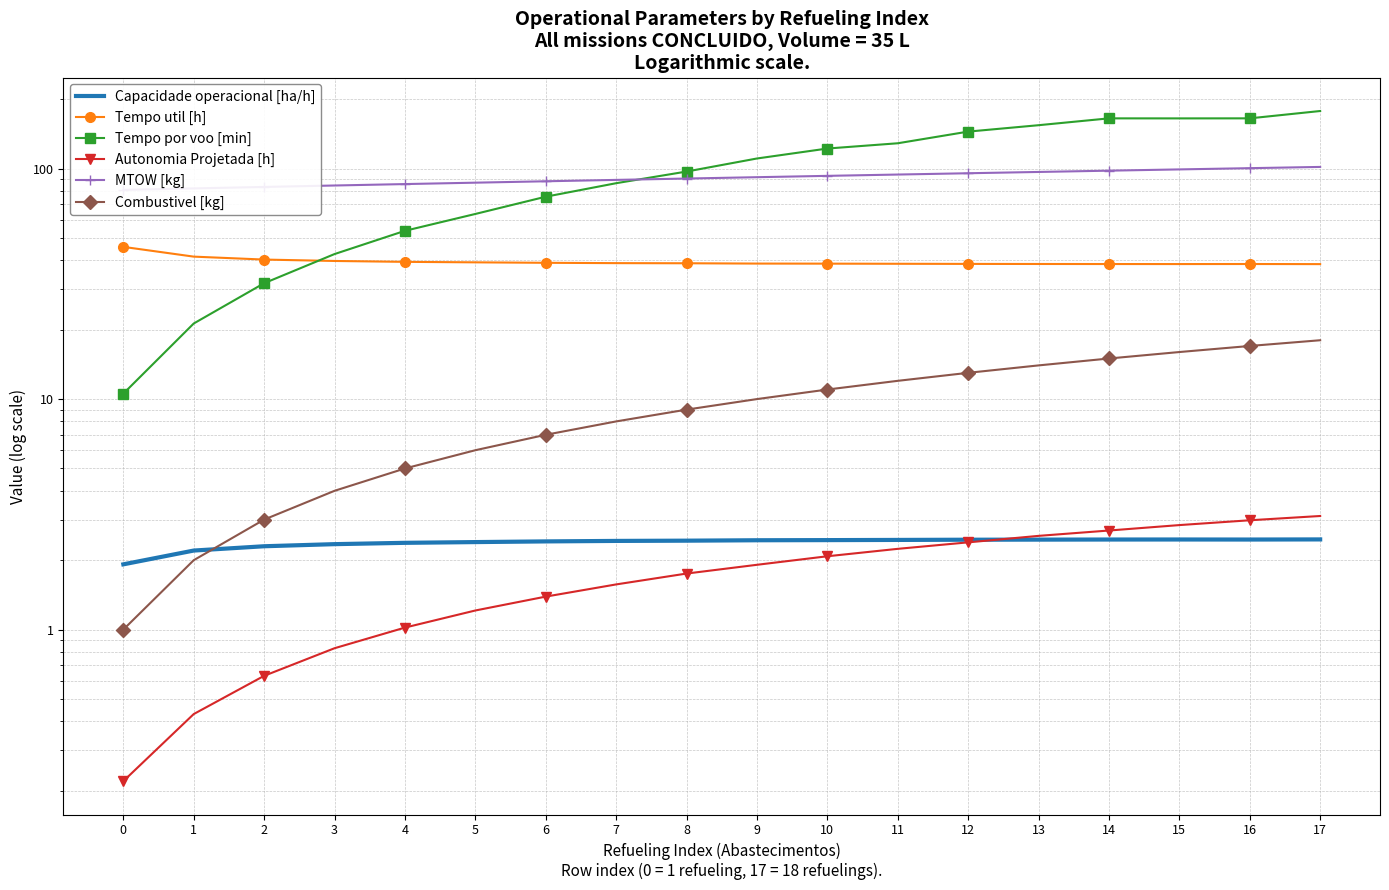

Reading right to left, what are all the values shown in this chart?

Capacidade operacional [ha/h]: 2.5	2.5	2.5	2.5	2.5	2.5	2.4	2.4	2.4	2.4	2.4	2.4	2.4	2.4	2.3	2.3	2.2	1.9
Tempo util [h]: 38.5	38.5	38.5	38.5	38.6	38.6	38.6	38.7	38.7	38.8	38.9	39.0	39.2	39.4	39.7	40.3	41.5	45.8
Tempo por voo [min]: 177.8	165.2	165.1	165.2	154.3	144.7	128.8	122.2	110.6	97.1	86.4	75.5	63.6	53.7	42.6	31.8	21.3	10.6
Autonomia Projetada [h]: 3.1	3.0	2.8	2.7	2.5	2.4	2.2	2.1	1.9	1.8	1.6	1.4	1.2	1.0	0.8	0.6	0.4	0.2
MTOW [kg]: 101.7	100.4	99.2	97.9	96.7	95.5	94.2	93.0	91.8	90.5	89.3	88.1	86.9	85.7	84.5	83.2	82.0	80.8
Combustivel [kg]: 18.0	17.0	16.0	15.0	14.0	13.0	12.0	11.0	10.0	9.0	8.0	7.0	6.0	5.0	4.0	3.0	2.0	1.0